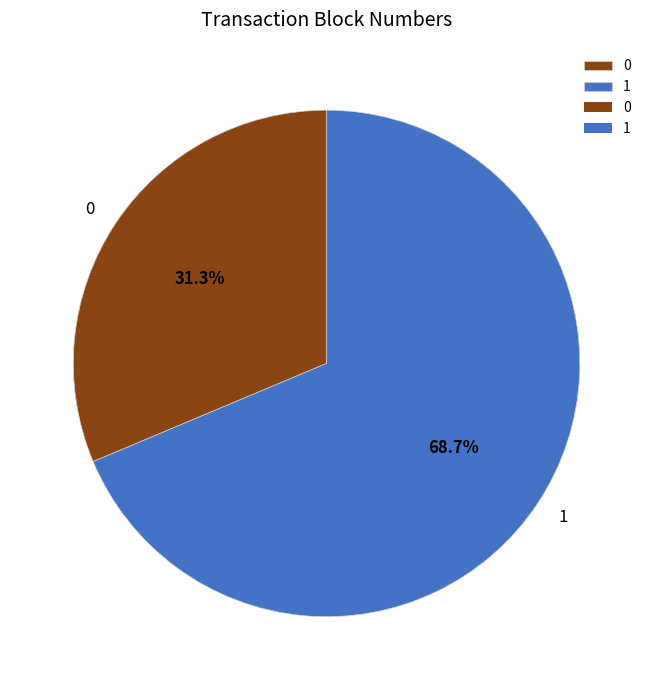

How many segments does this pie chart have?

2